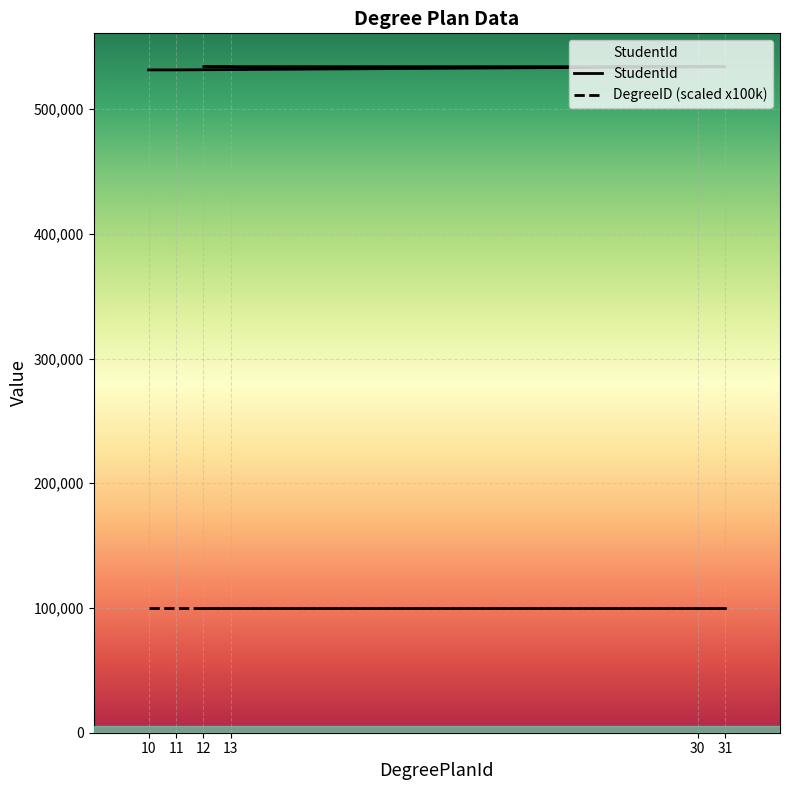

What is the maximum value shown in the chart?

533985